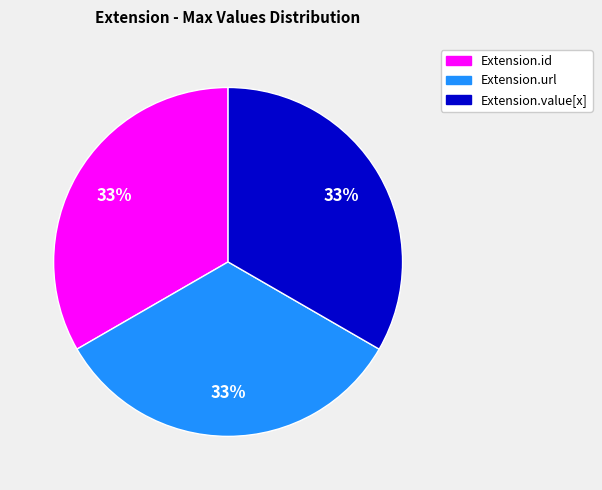

Count the number of slices in the pie.

3